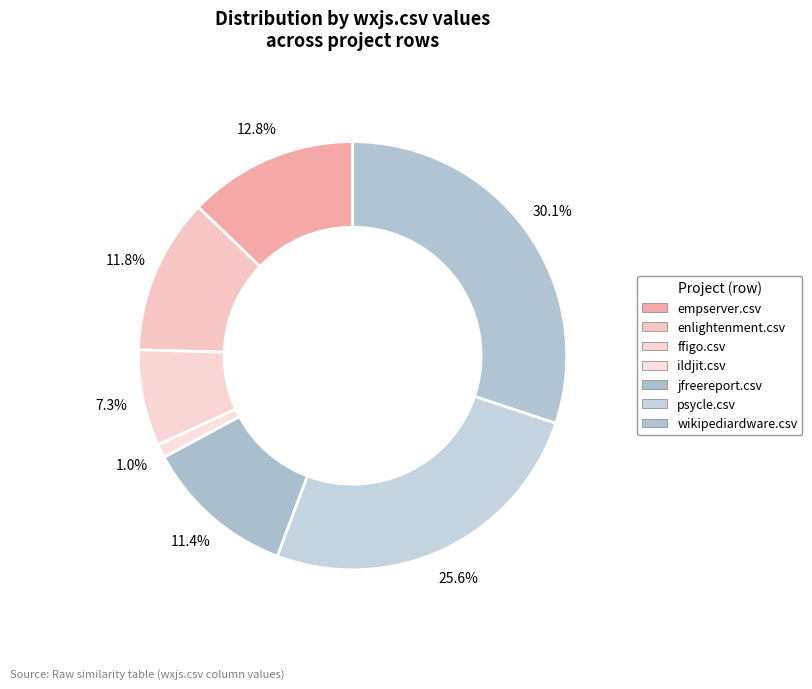

Count the number of slices in the pie.

7